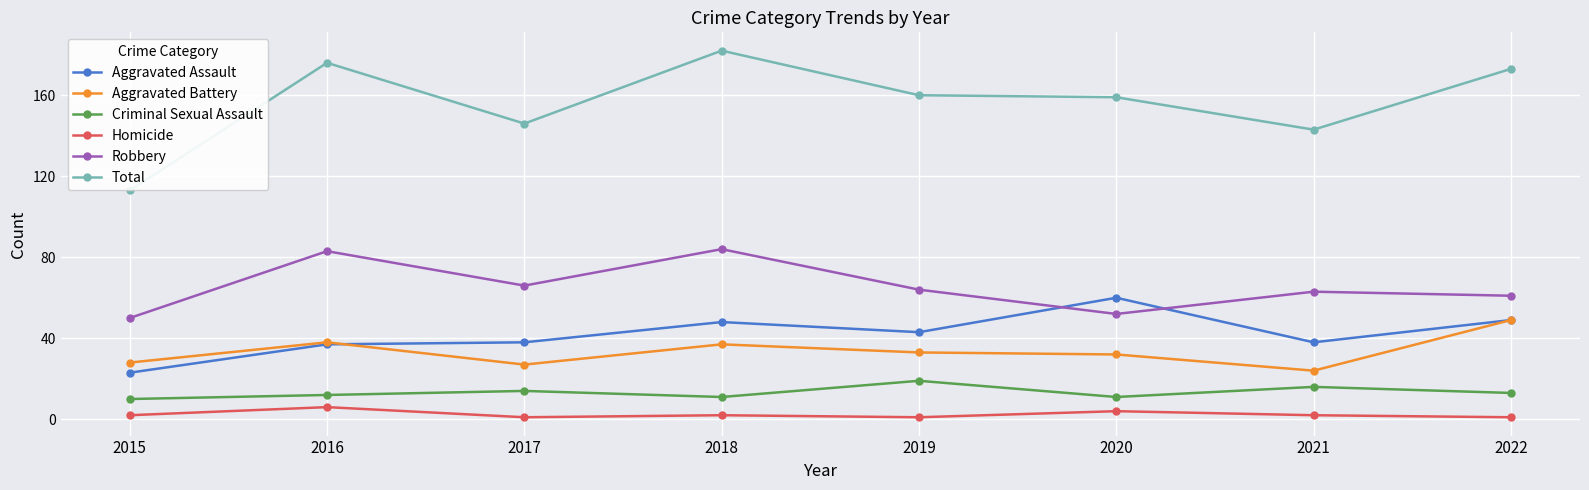

True or false: Aggravated Battery and Total cross at least once.

False